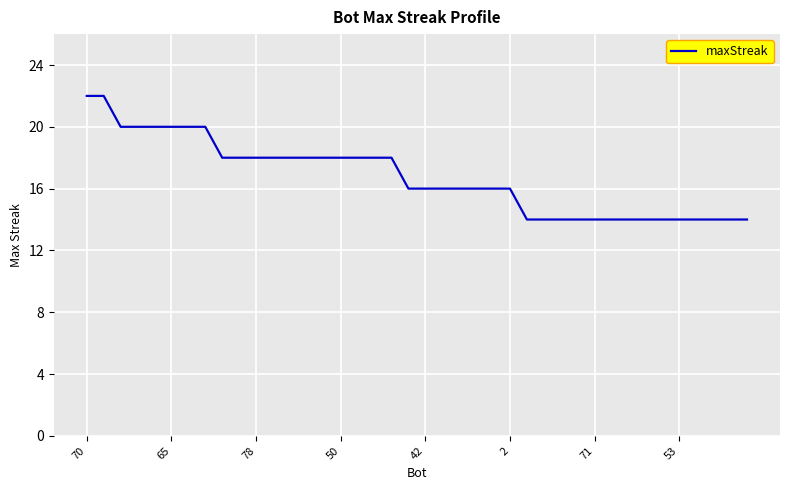

Does the chart display data point markers on the line(s)?

No